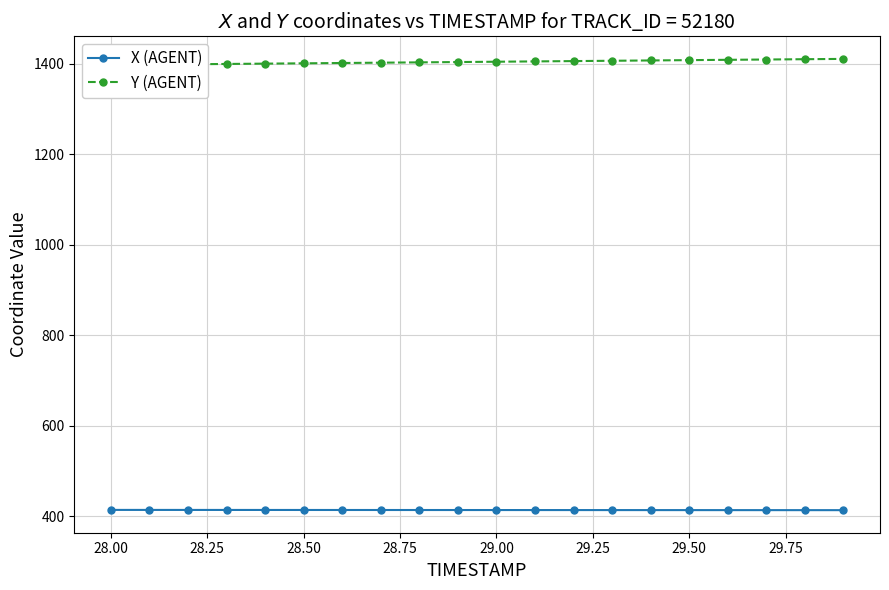

What is the lowest value of the X (AGENT) series?

414.0